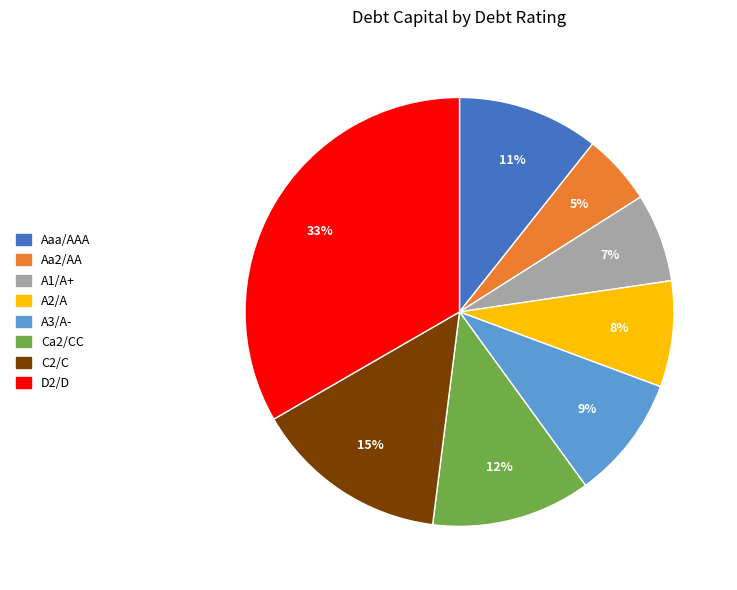

To the nearest percent, what portion does A3/A- represent?

9%